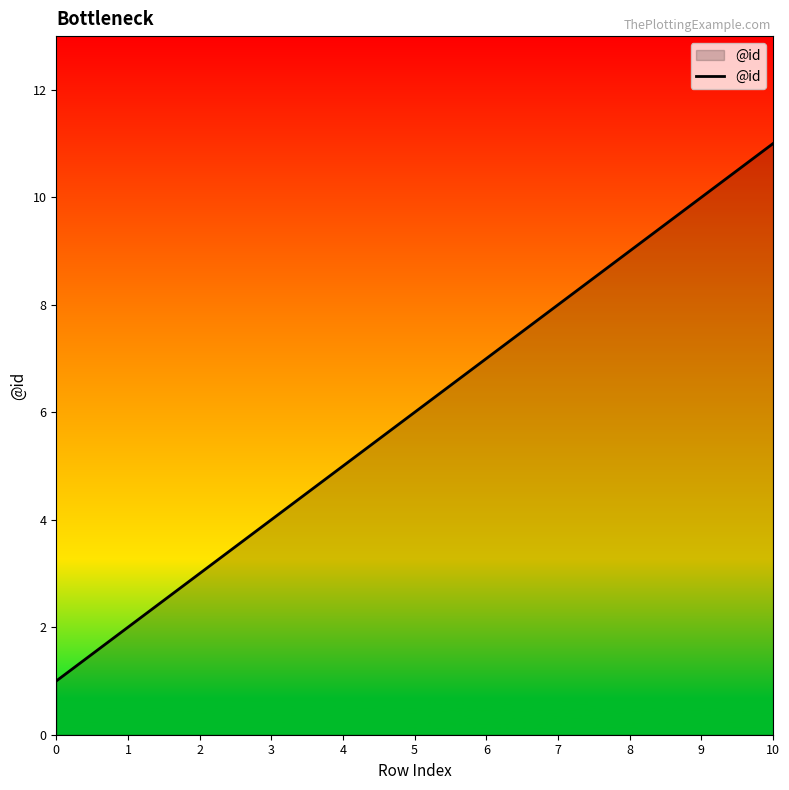

What is the difference between the maximum and minimum values?

10